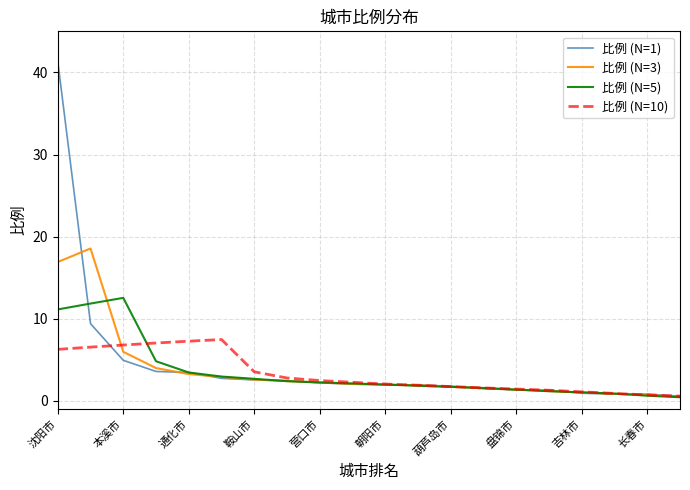

True or false: 比例 (N=3) has more than 0 interior local peaks.

True